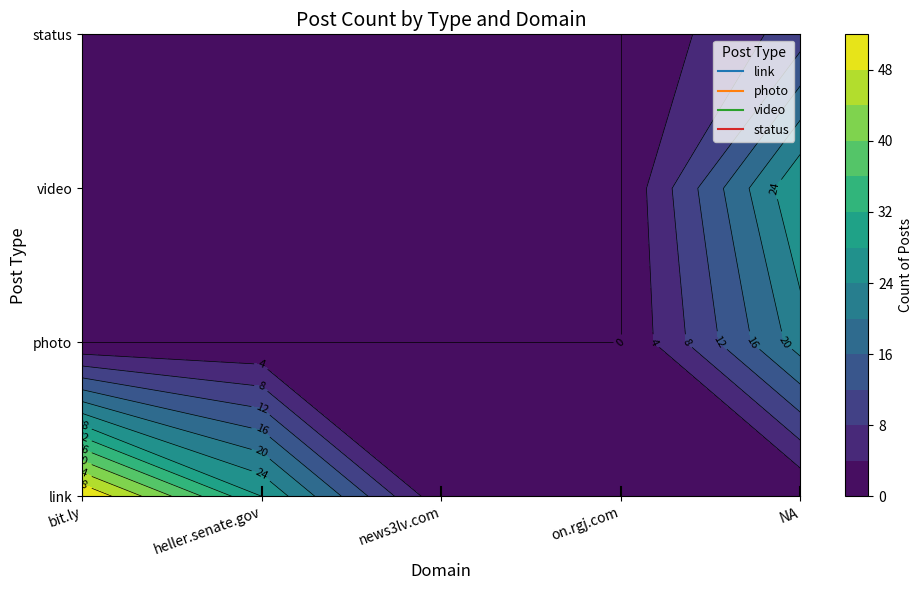

Which series has the largest total across all categories?

link